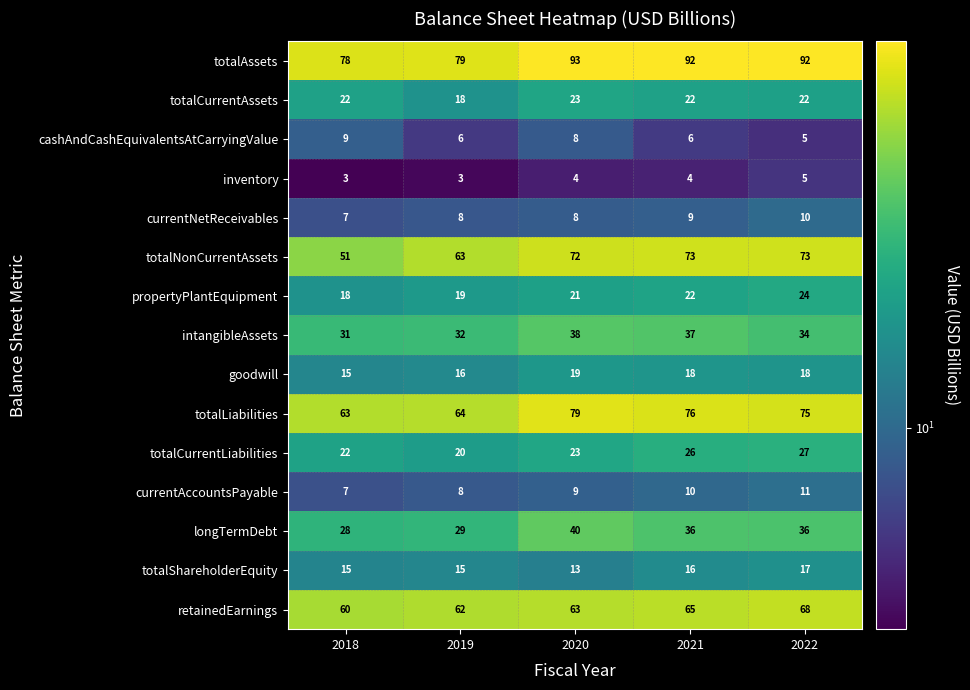

Which series has the largest range (max minus min)?

totalNonCurrentAssets